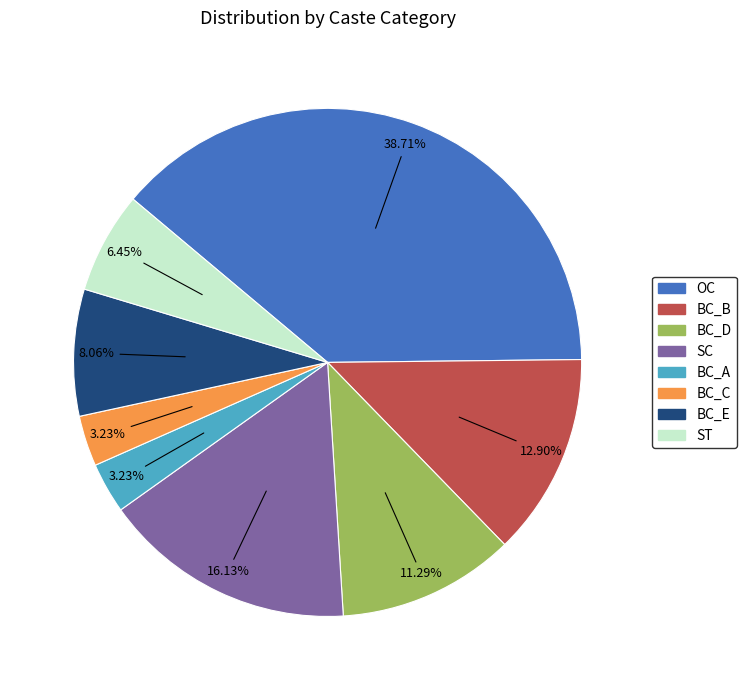

What is the ratio of the value at BC_C to the value at ST?

0.5